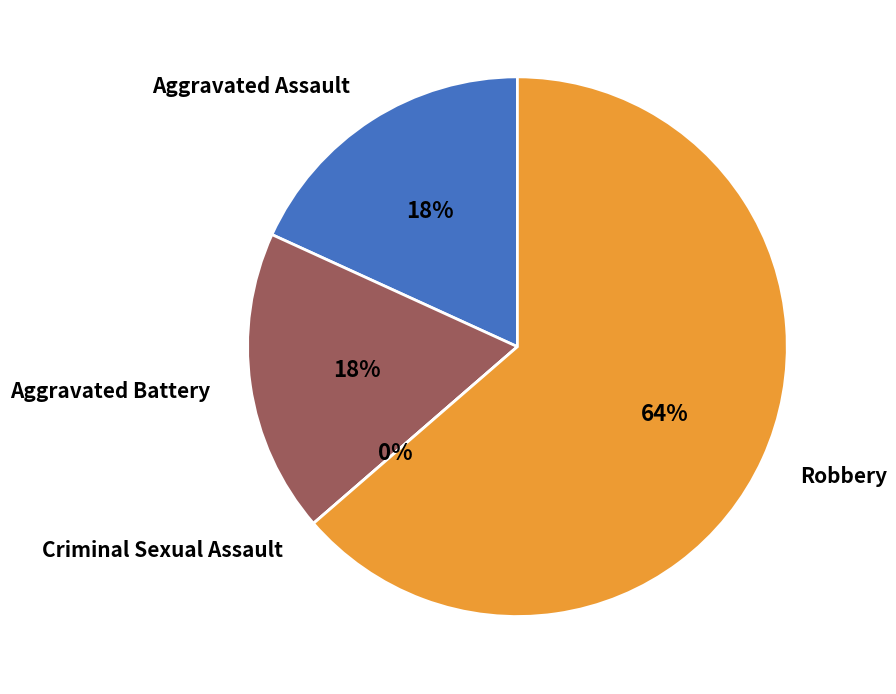

Which category has the smallest portion of the pie?

Criminal Sexual Assault